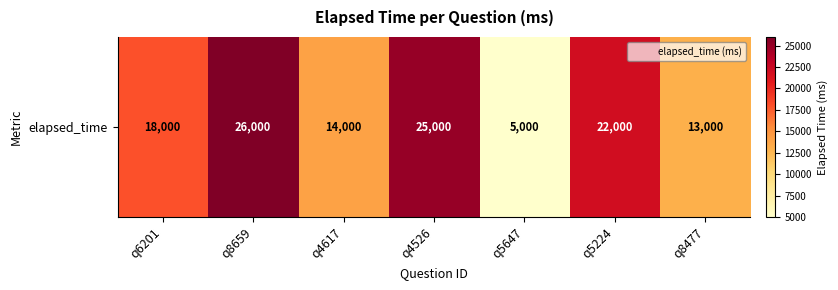

How many categories are shown in the chart?

7